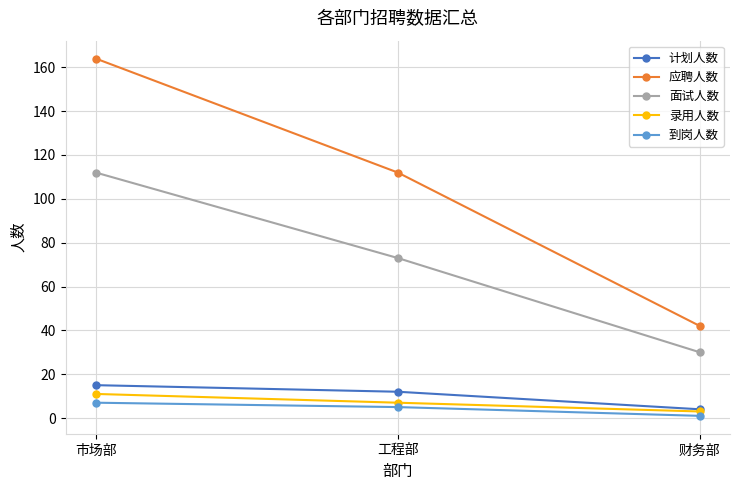

Count the number of data series in this chart.

5